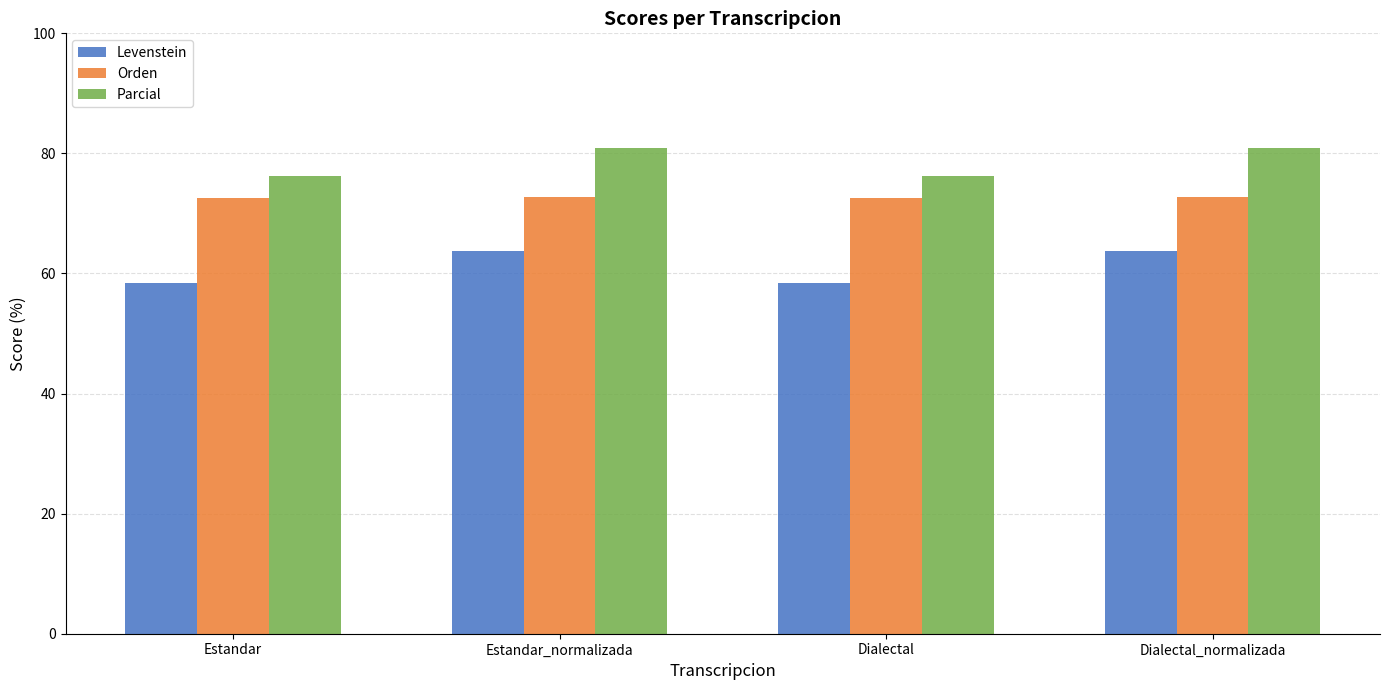

True or false: Parcial has a value of 81.0 at Estandar_normalizada.

True